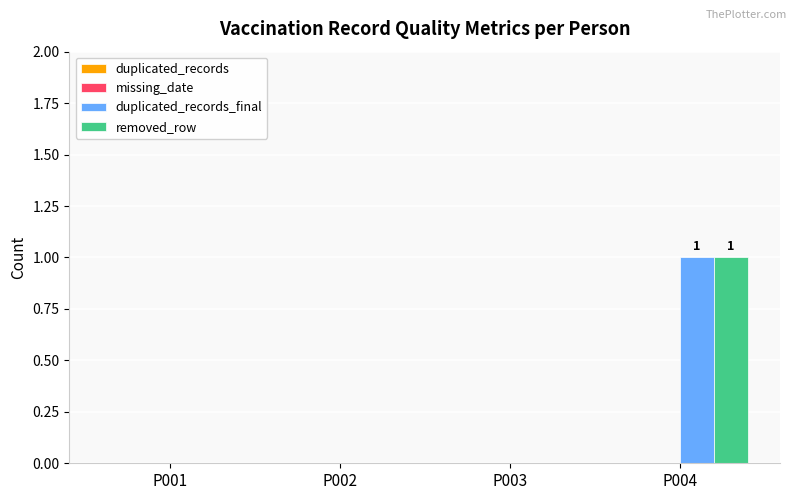

At which label does duplicated_records_final reach its peak?

P004